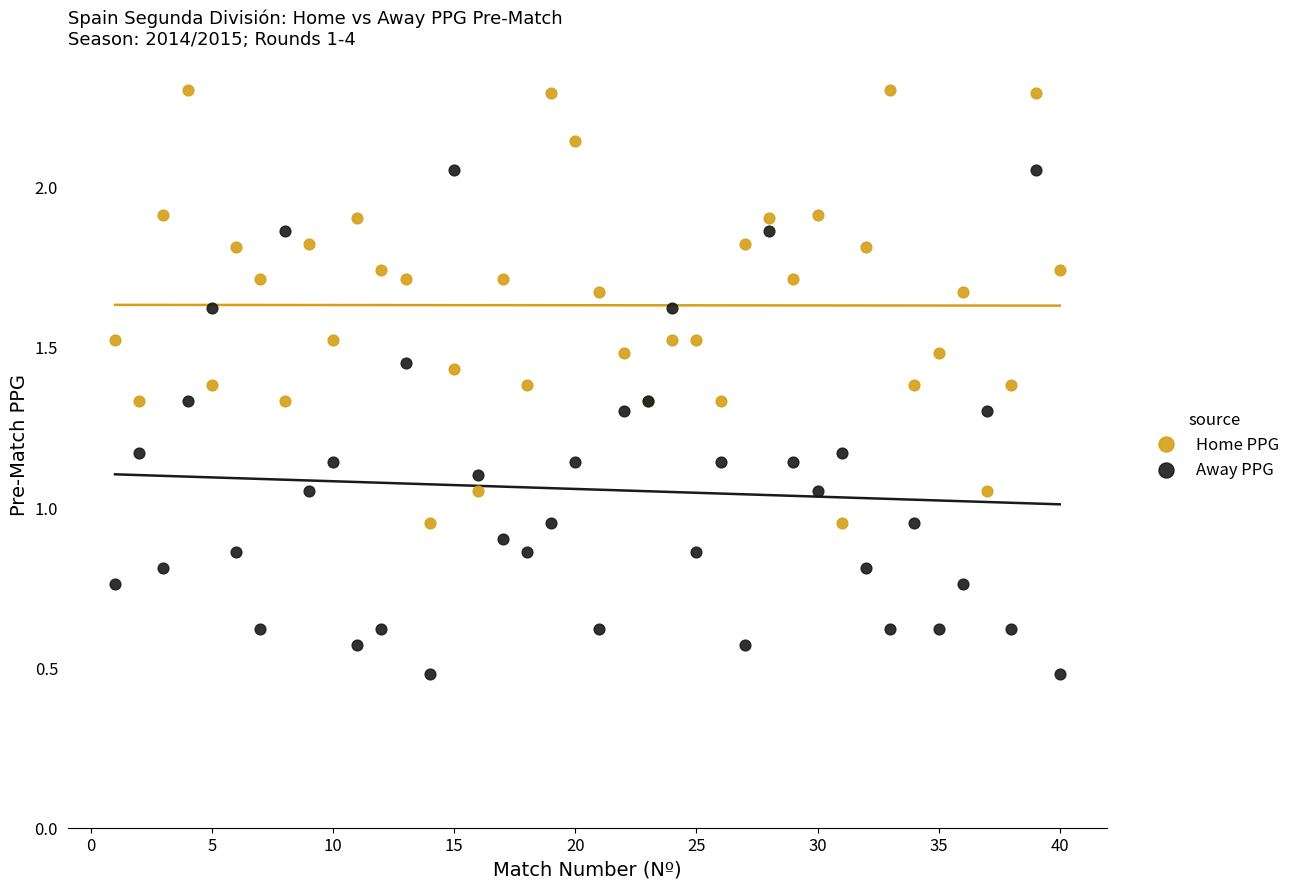

What is the X range (max minus min) for the scatter plot?

39.0